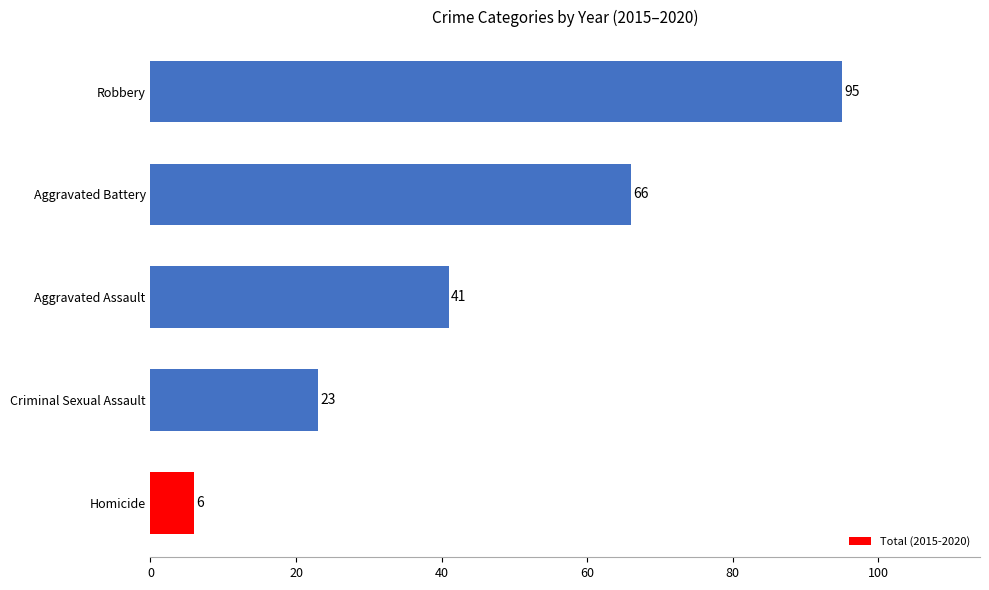

Reading bottom to top, extract all data points from this chart.

6	23	41	66	95